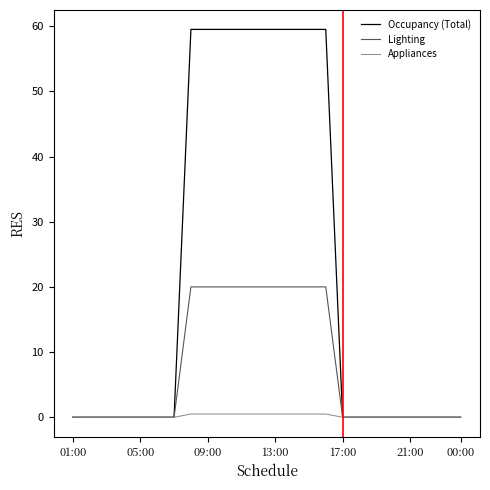

Rank the series by their average value, from highest to lowest.

Occupancy (Total), Lighting, Appliances